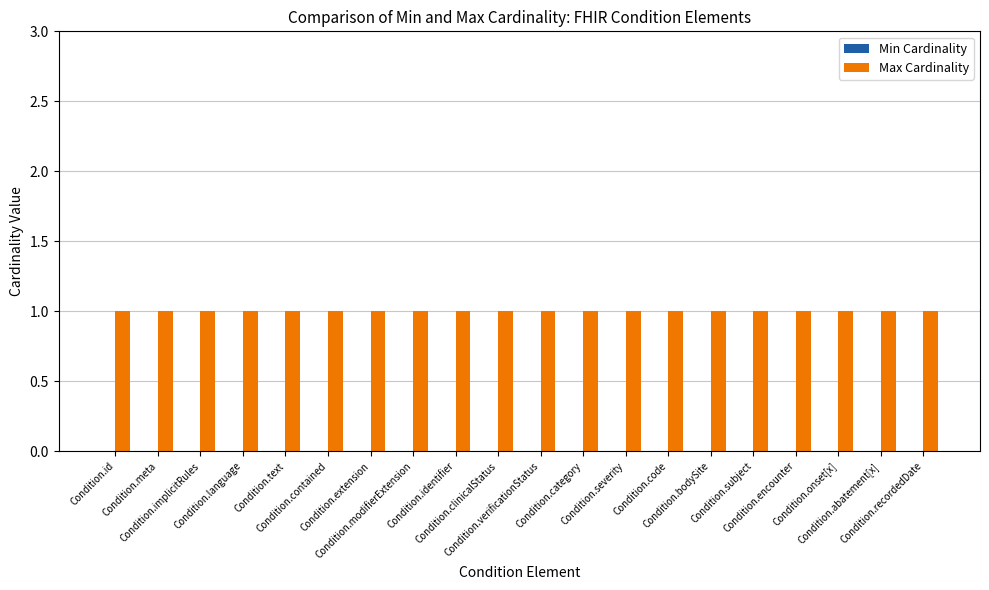

Reading left to right, transcribe all the data shown in this chart.

Min Cardinality: 0	0	0	0	0	0	0	0	0	0	0	0	0	0	0	0	0	0	0	0
Max Cardinality: 1	1	1	1	1	1	1	1	1	1	1	1	1	1	1	1	1	1	1	1